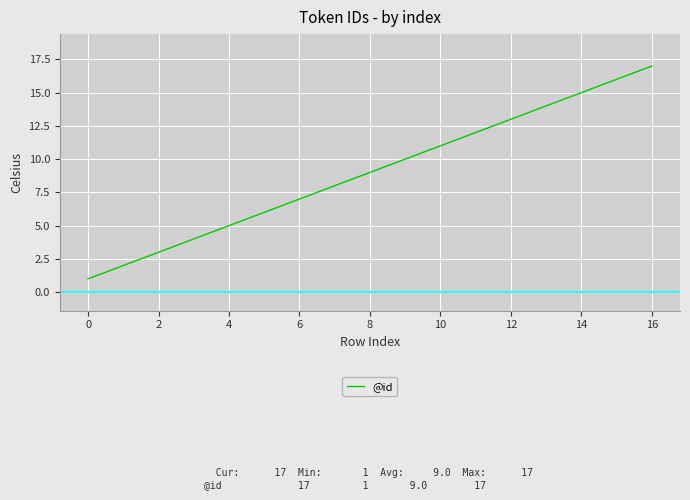

Reading left to right, transcribe all the data shown in this chart.

1	2	3	4	5	6	7	8	9	10	11	12	13	14	15	16	17